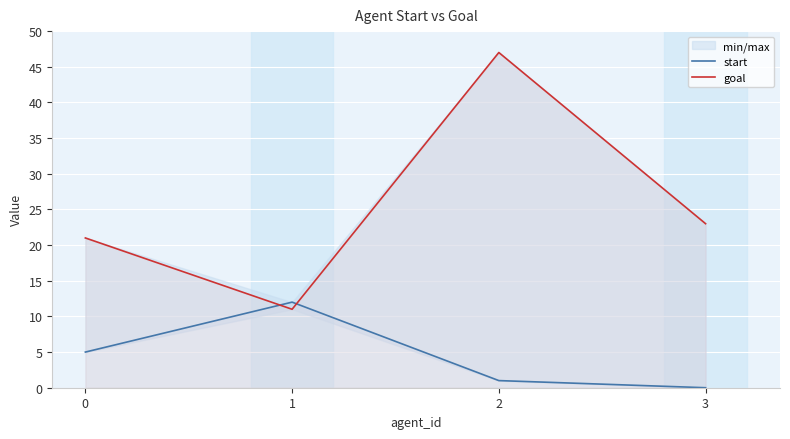

What is the value of the start point at the 3rd from the left?

1